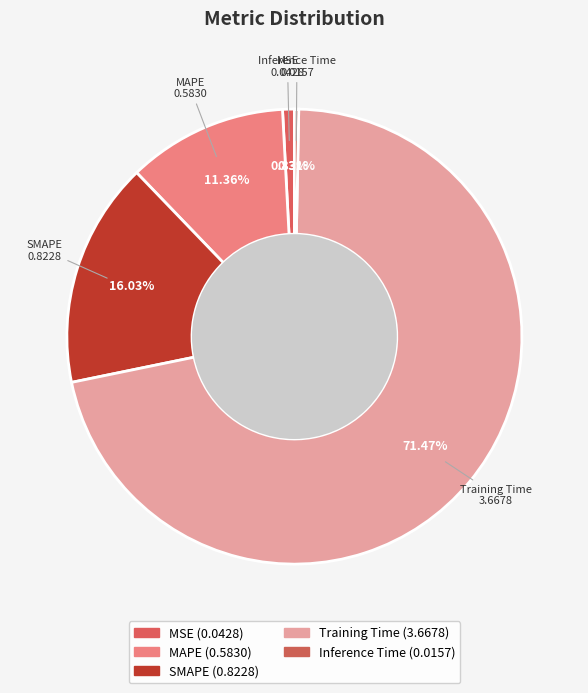

Count the number of slices in the pie.

5